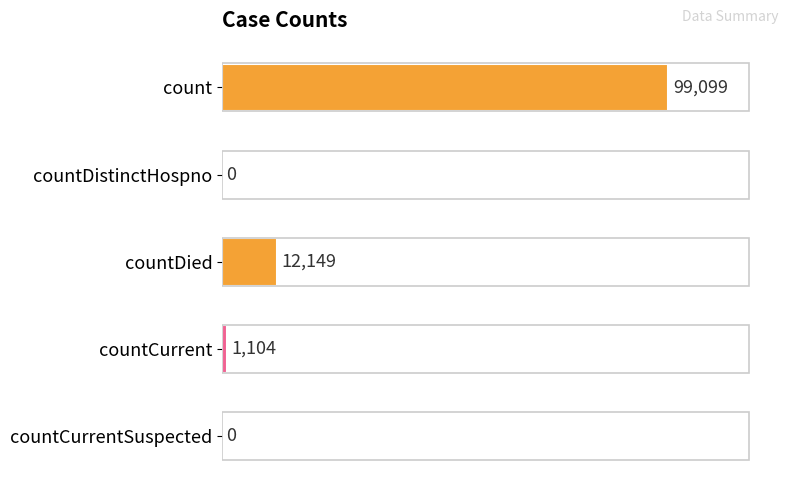

Are the bars horizontal?

Yes